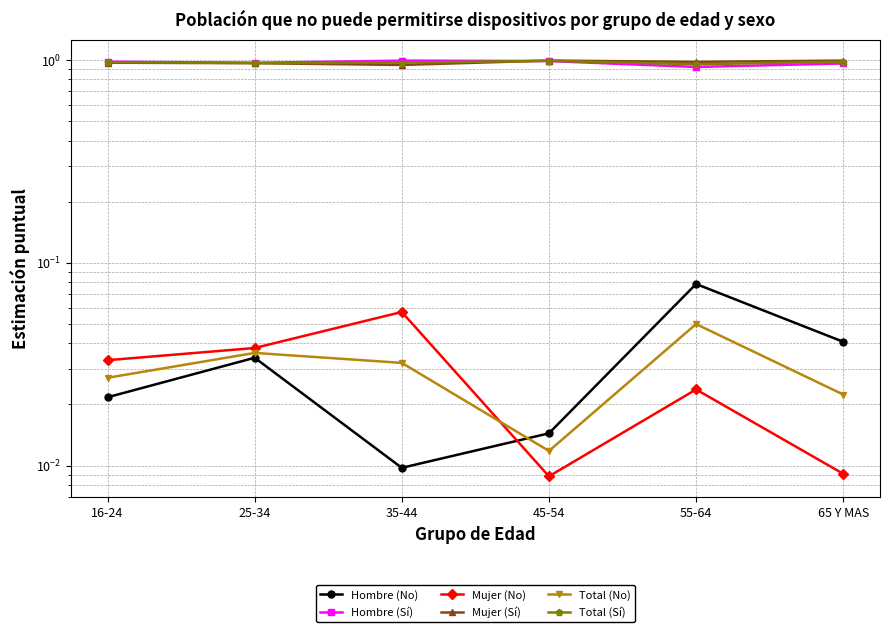

Where is Total (Sí) nearest to the value 0?

55-64